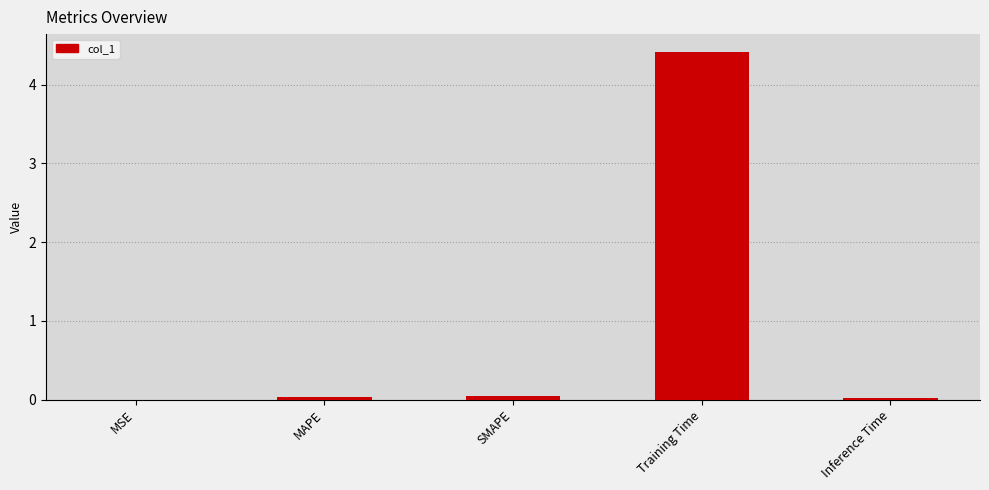

Are the bars horizontal?

No